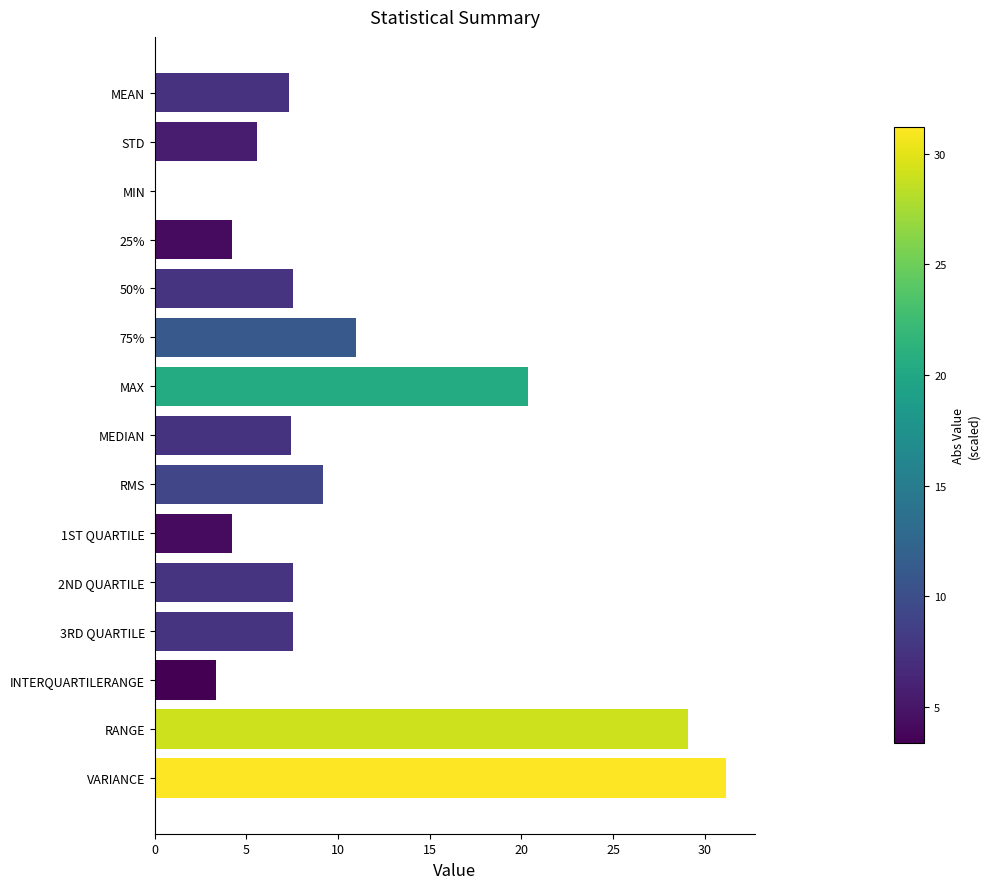

The chart shows a value of 31.2 at VARIANCE. True or false?

True